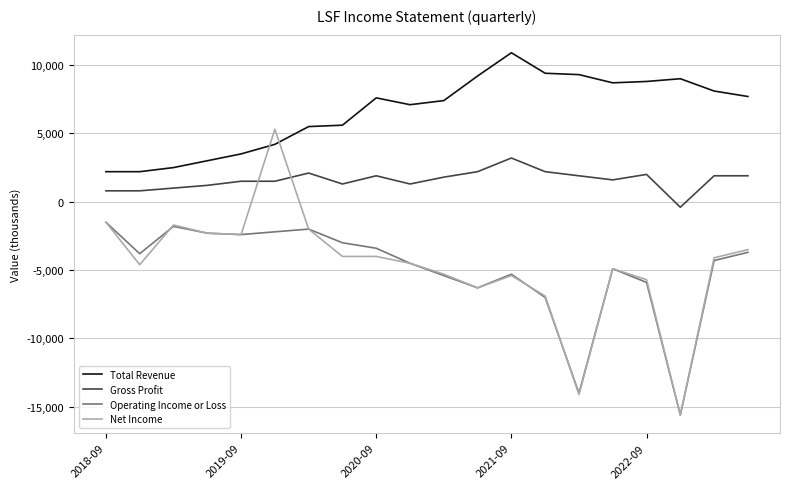

How many values in the Gross Profit series are below 1800?

10